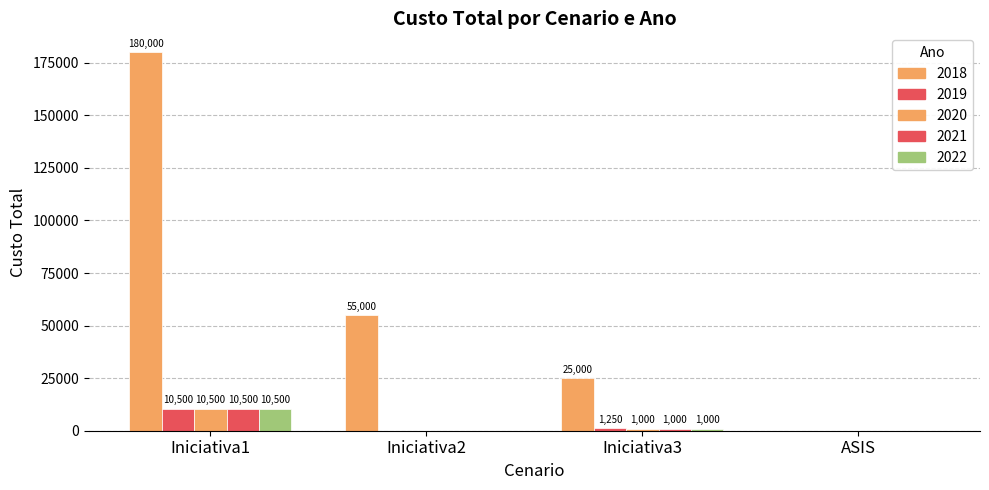

Count the number of data series in this chart.

5